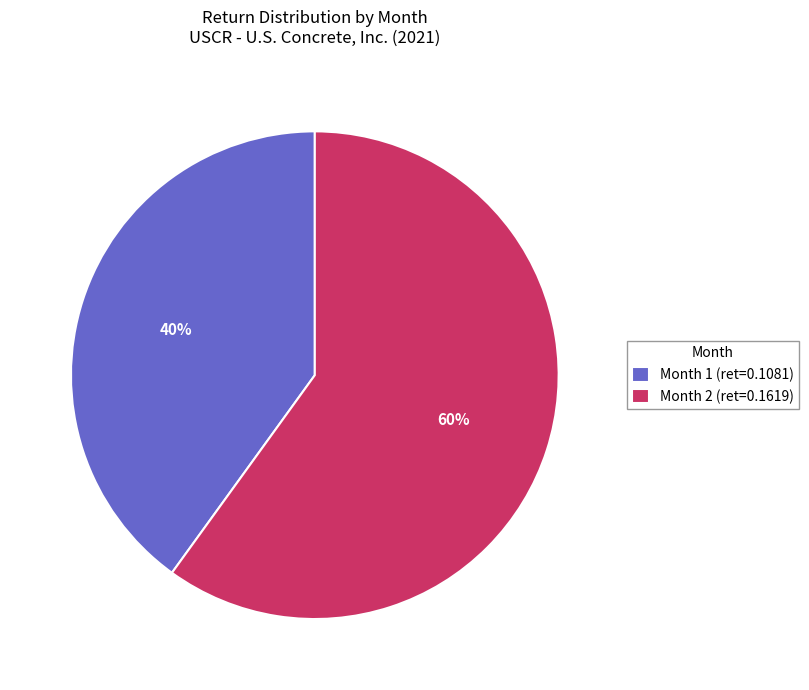

Is it true that Month 2 is 49% of the pie?

False